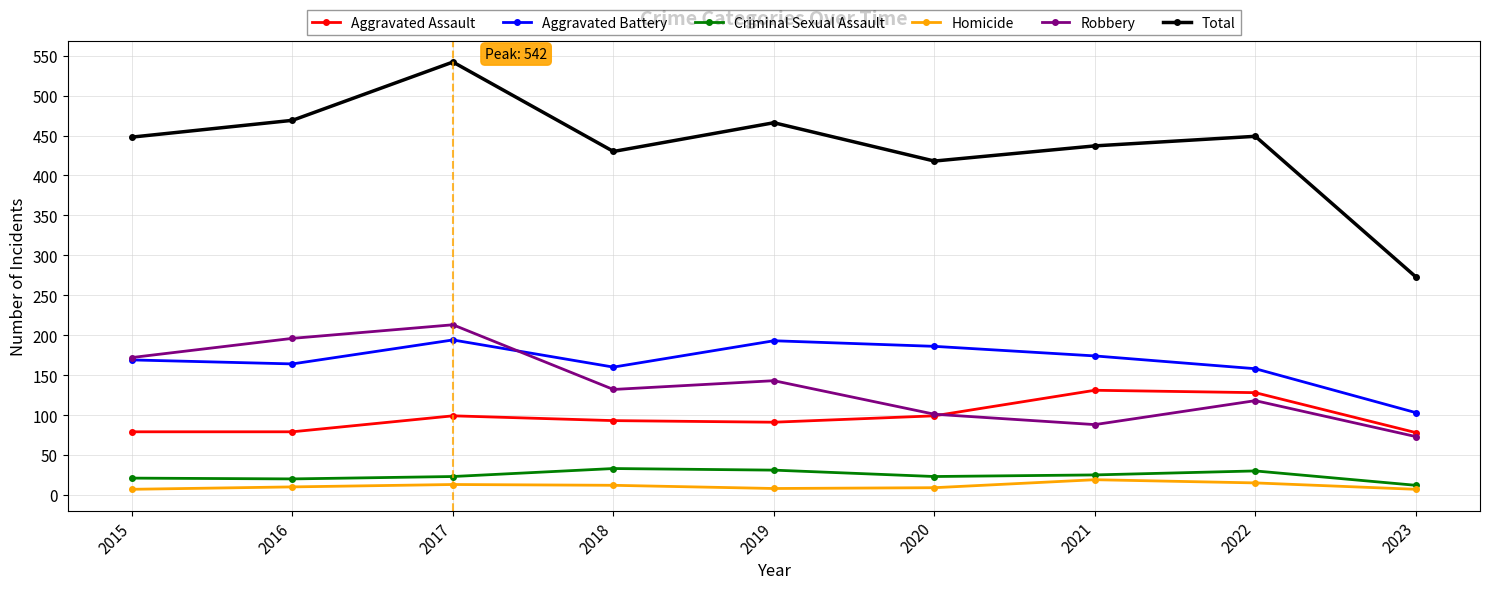

What is the difference between the maximum and minimum values in the Homicide series?

12